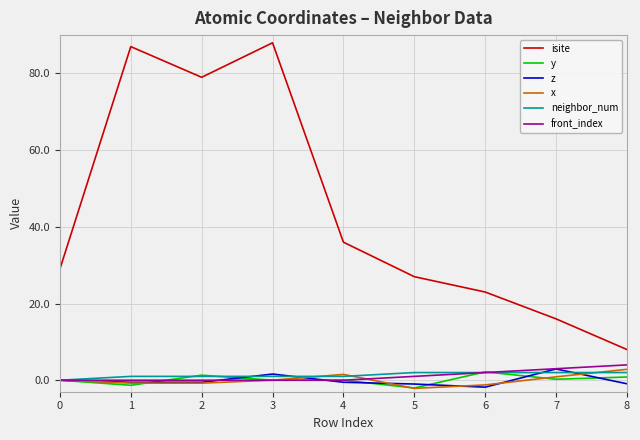

How many interior local peaks does the isite series have?

2